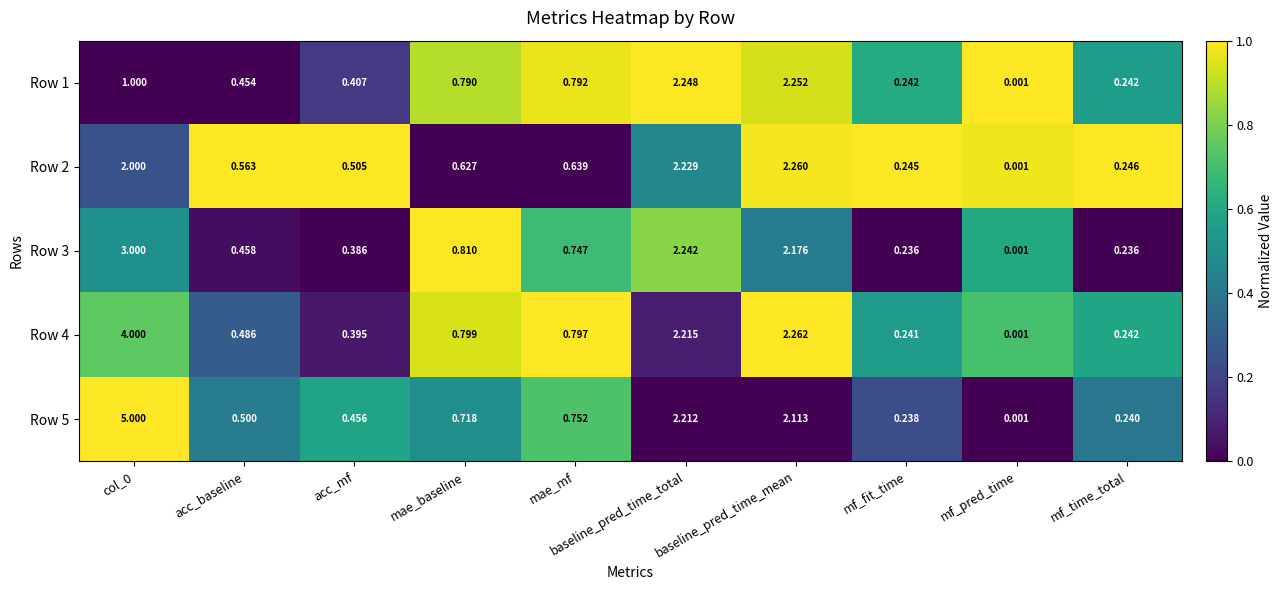

Which label corresponds to the smallest value in the chart?

mf_pred_time